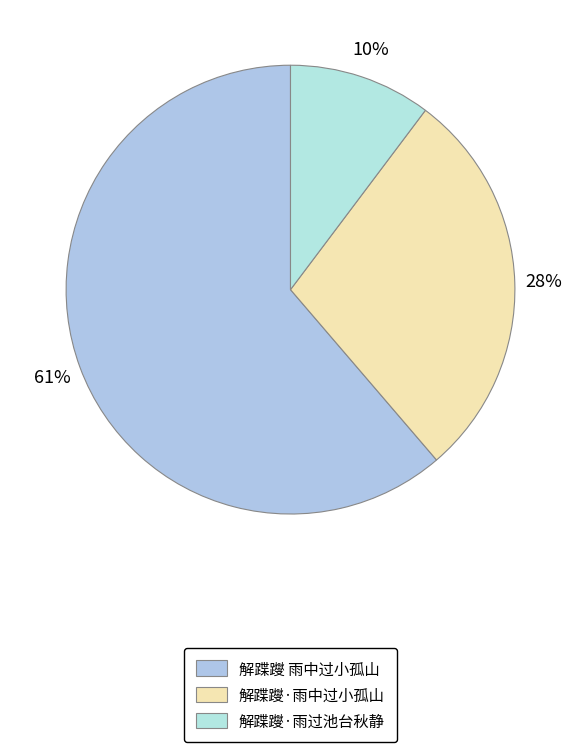

To the nearest percent, what is the difference between the largest and smallest slice percentages?

51%